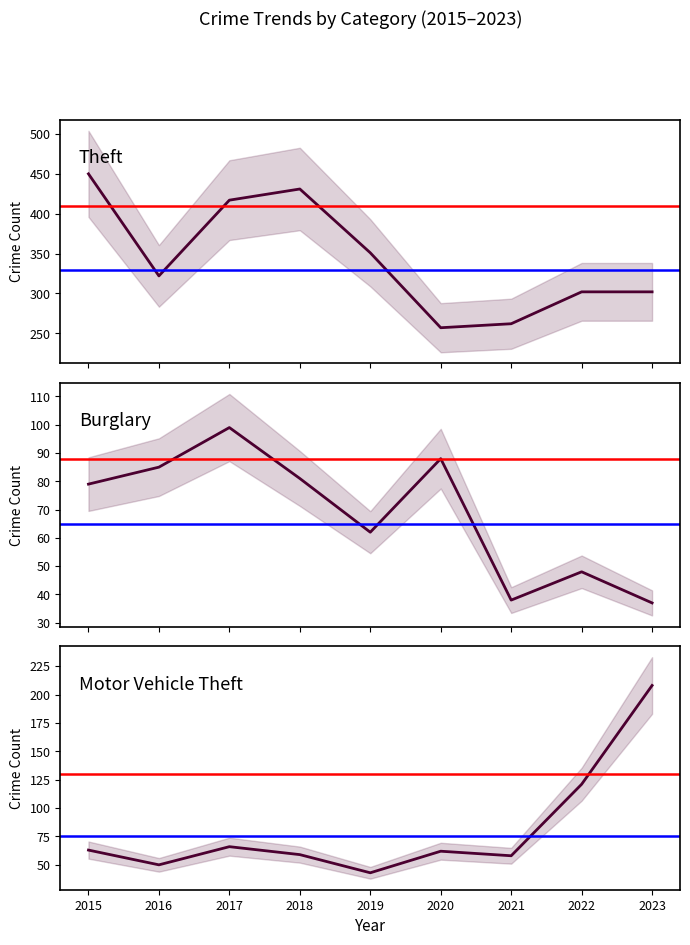

How many series are shown in this chart?

3